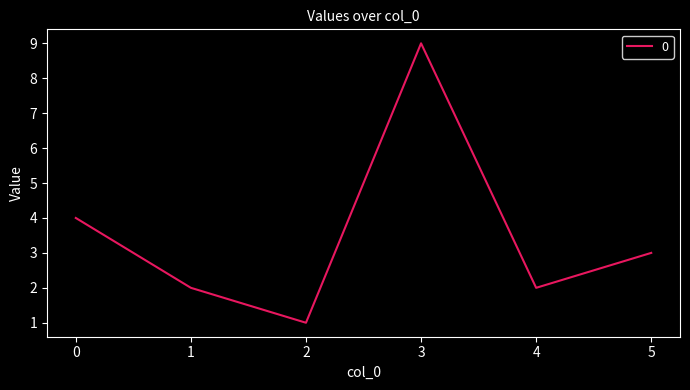

The chart shows a value of 1 at 2. True or false?

True